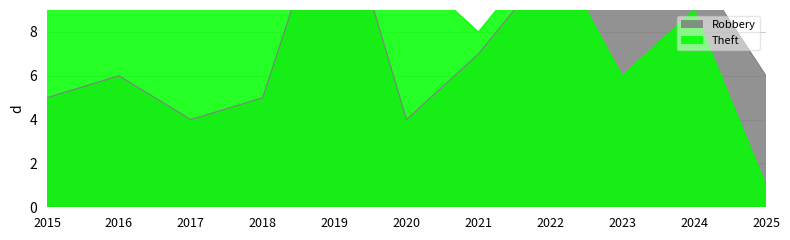

Rank the categories by Robbery value from lowest to highest.

2017, 2020, 2015, 2018, 2016, 2025, 2021, 2022, 2024, 2019, 2023